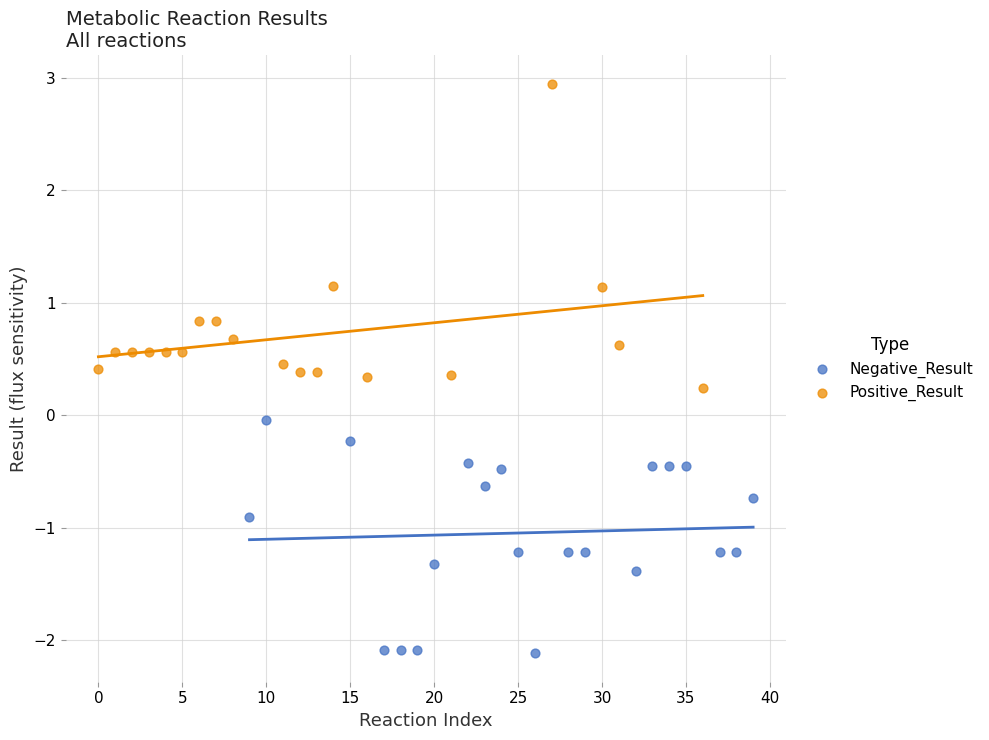

Which series reaches the minimum Y coordinate?

Negative_Result